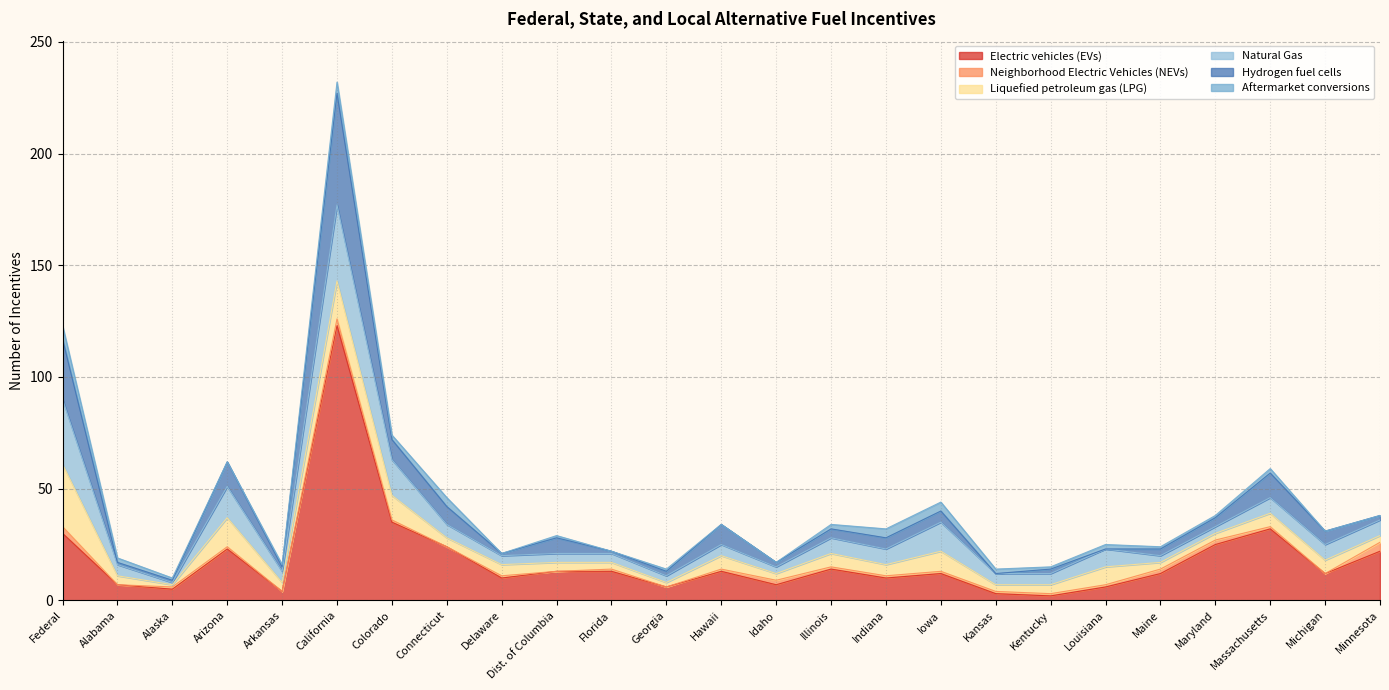

Is the value of Natural Gas at Arkansas greater than the value of Hydrogen fuel cells at Federal?

No